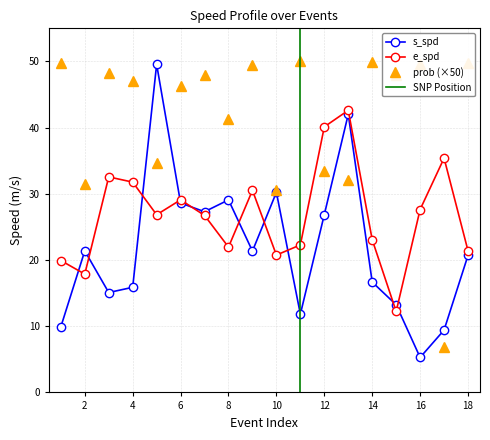

Is it true that s_spd equals 8.5 at 14?

False